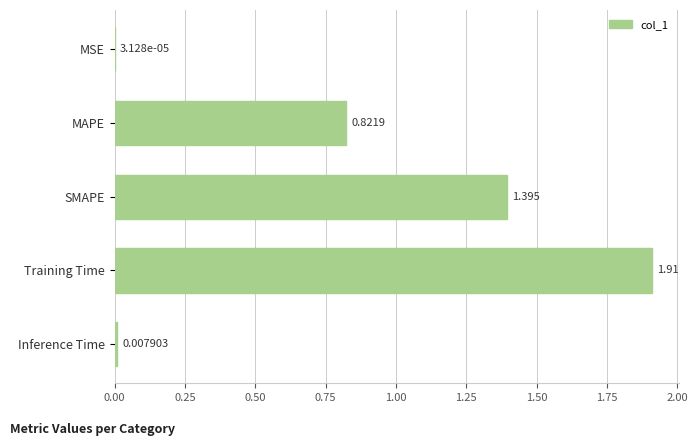

Which category has the highest value across all series?

Training Time